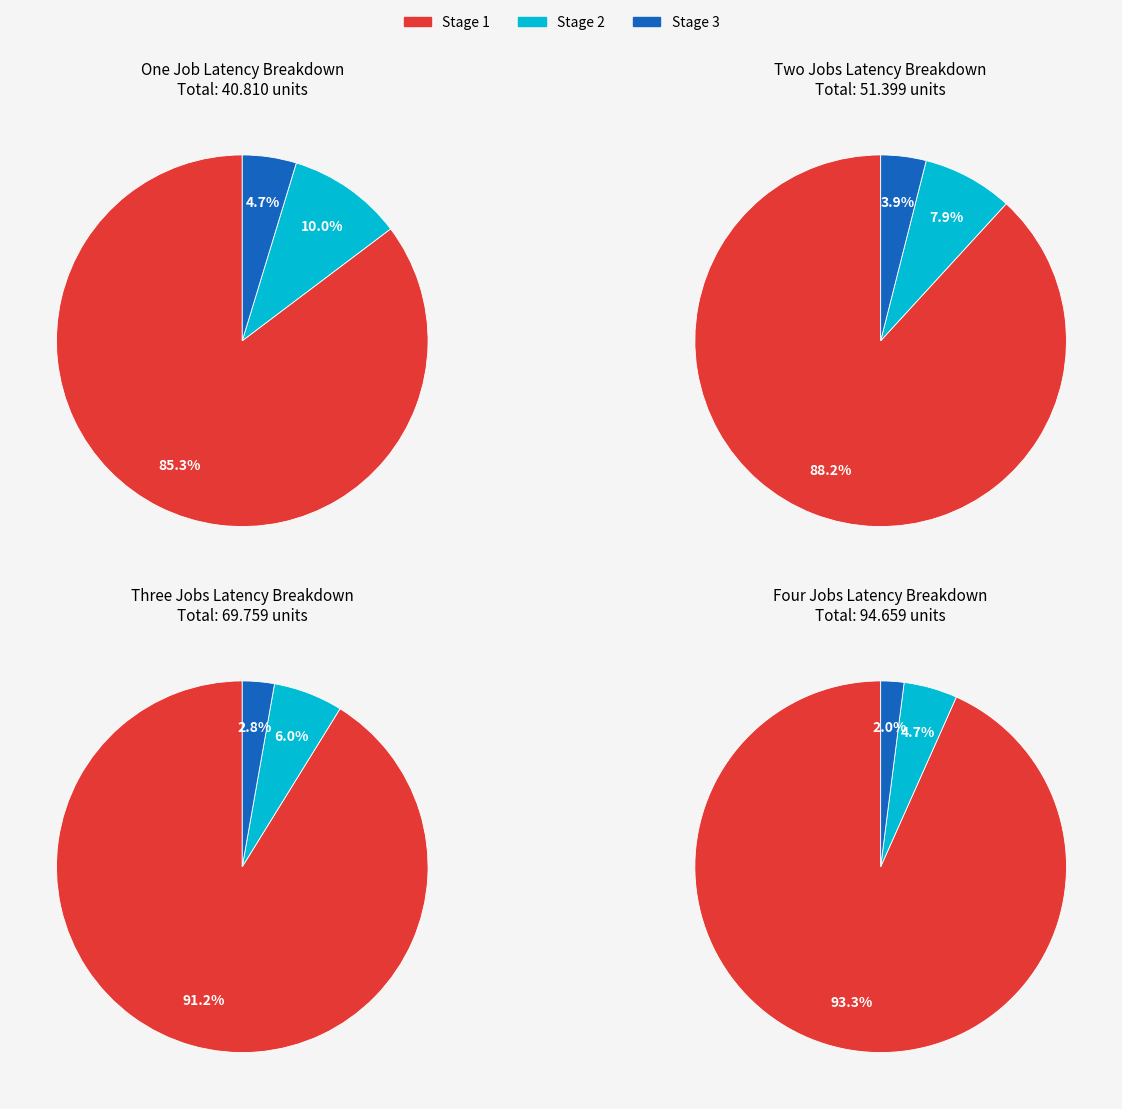

To the nearest percent, what is the average slice percentage?

33%